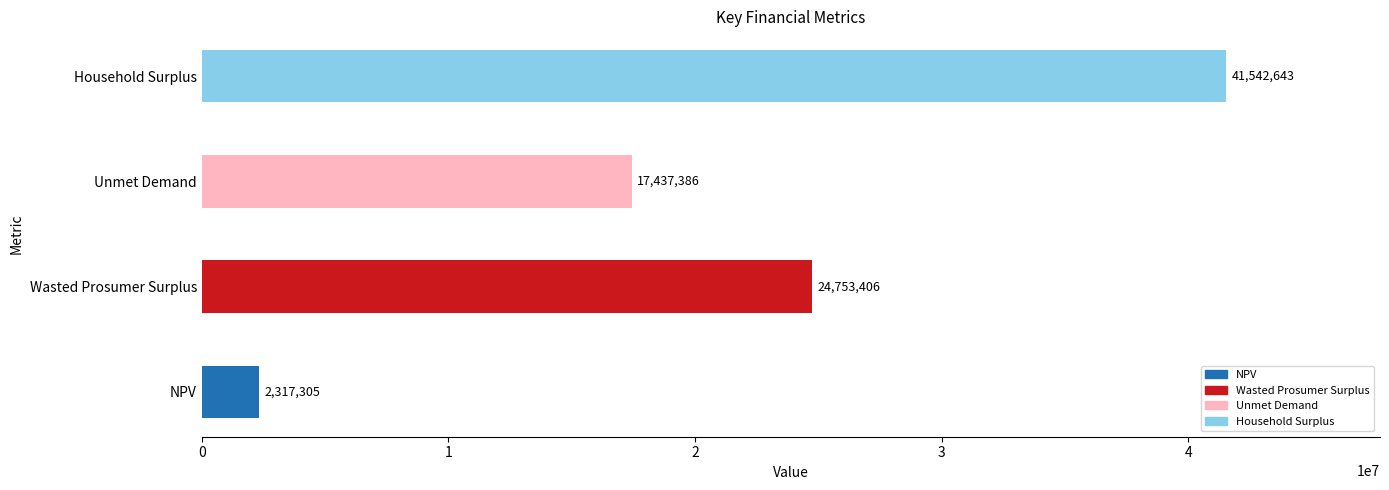

What is the sum of the values at Household Surplus and Unmet Demand?

58980029.0